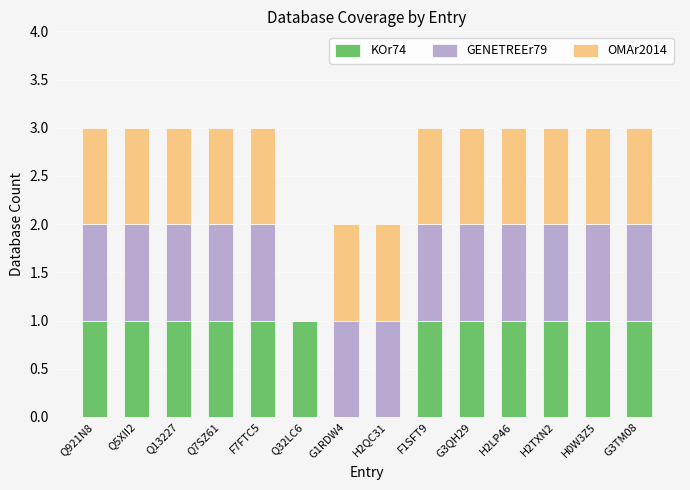

What is the total value across all series at H2LP46?

3